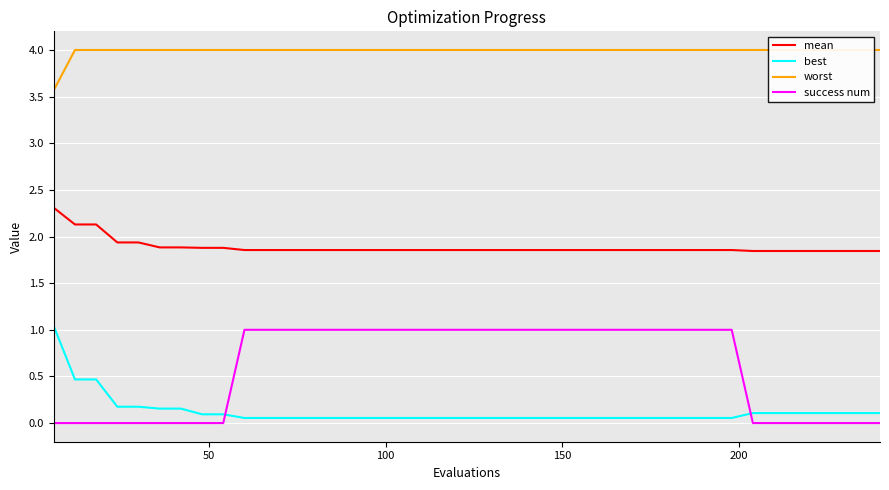

What is the maximum value for mean?

2.3